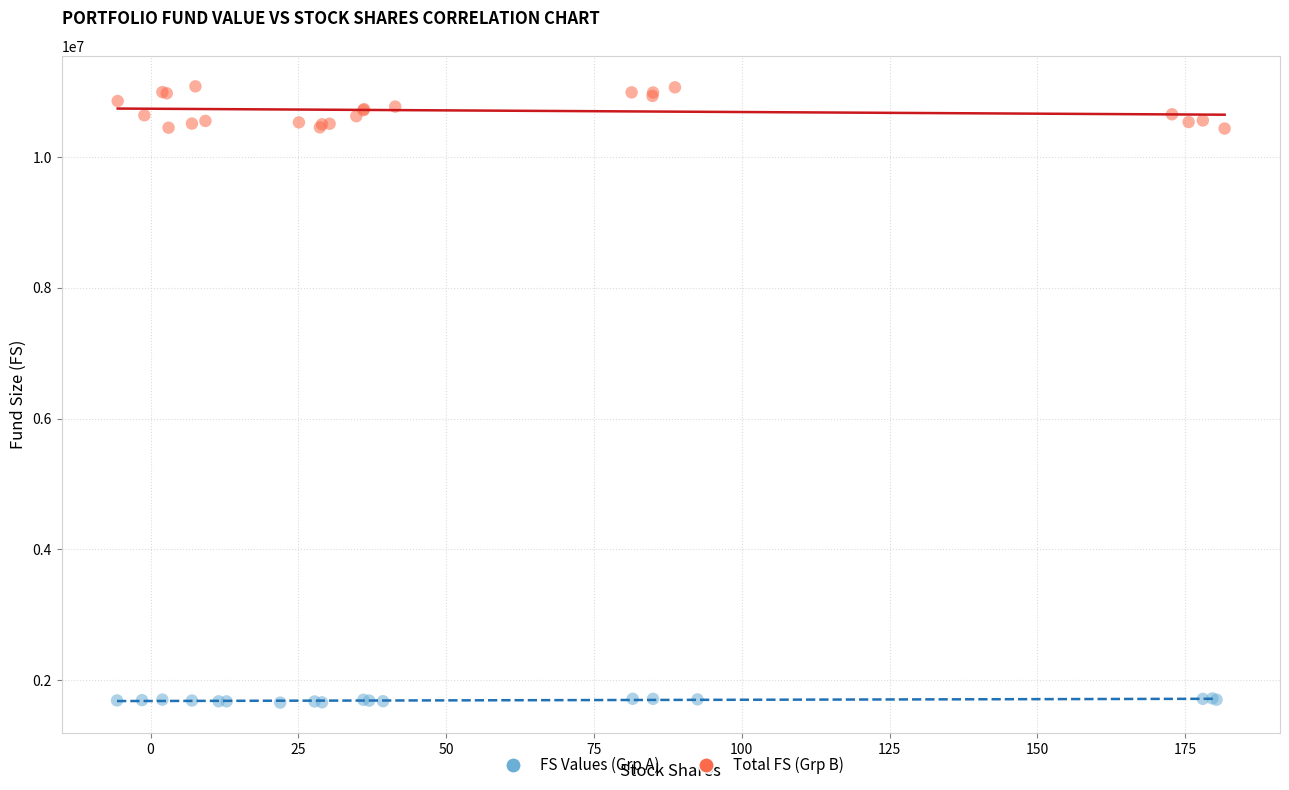

What are all the series names shown in the legend?

FS Values (Grp A), Total FS (Grp B)